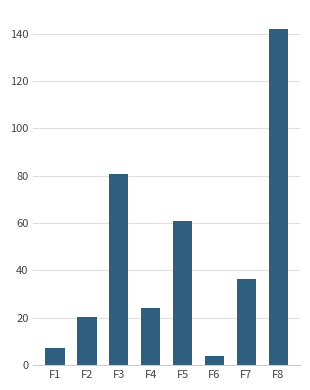

Reading right to left, what are all the values shown in this chart?

F8=141.9	F7=36.4	F6=4.0	F5=61.0	F4=24.3	F3=80.9	F2=20.3	F1=7.1